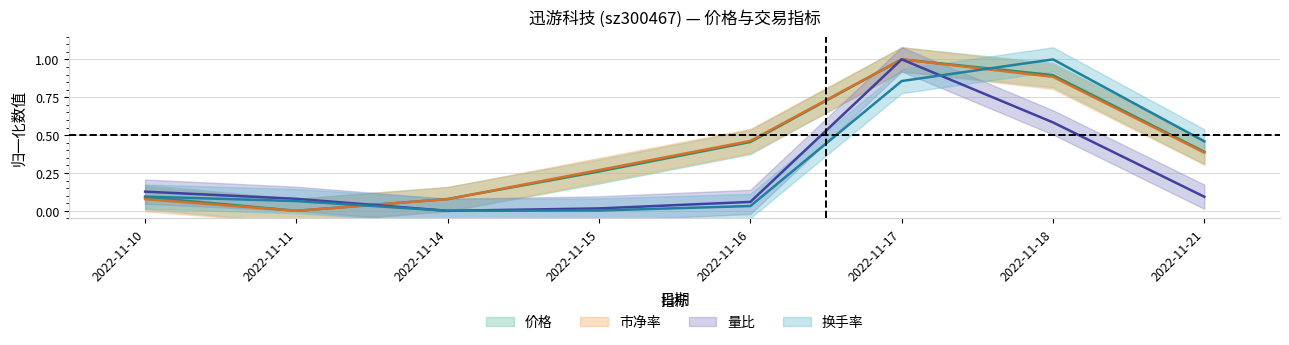

What is the difference between the maximum and second lowest values in the 量比 series?

1.0